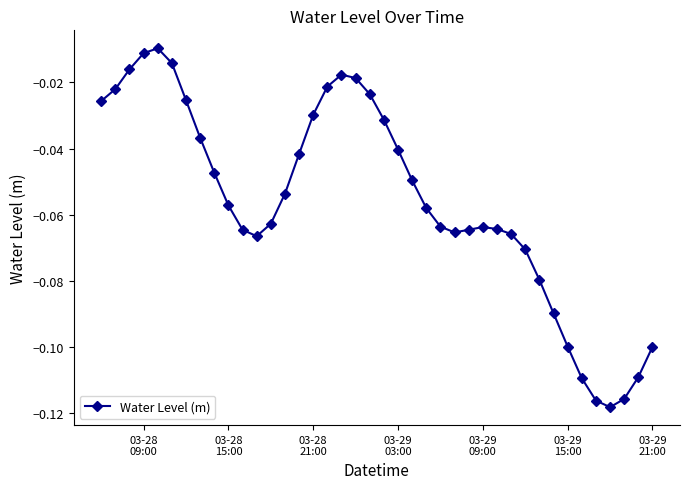

Does the chart have visible grid lines?

No